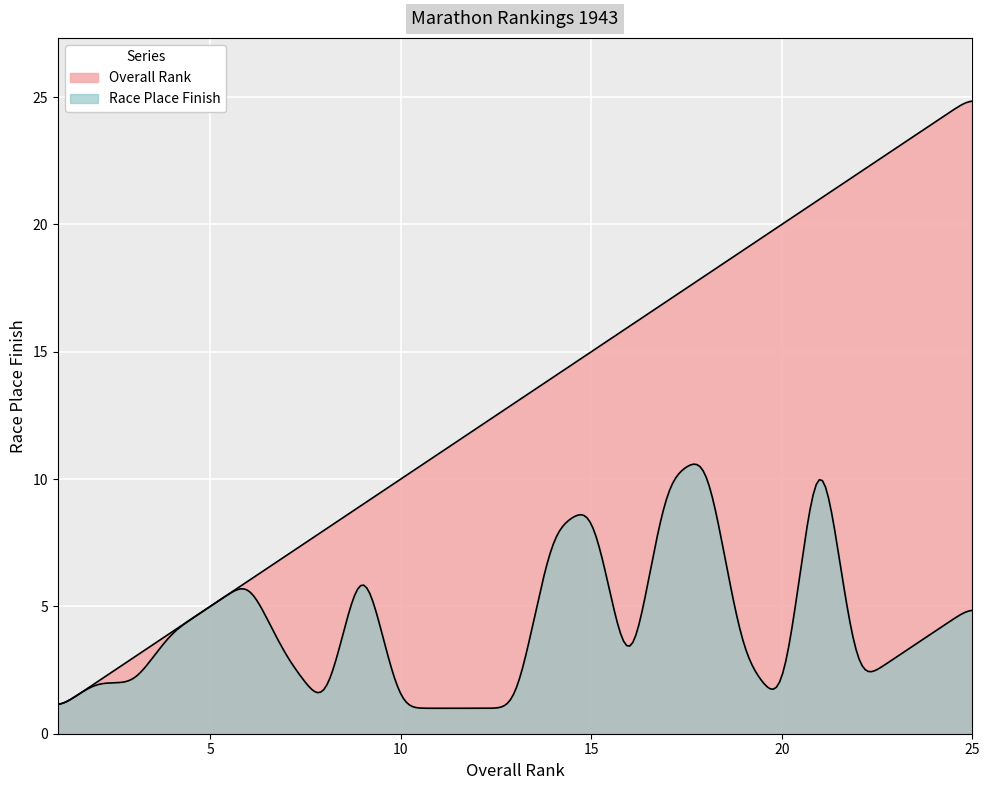

How many values in the Rank series are below 13?

12